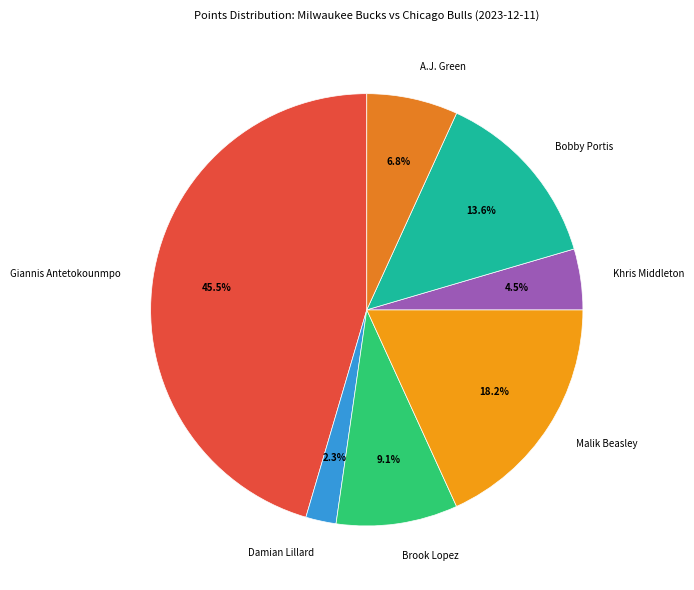

To the nearest percent, what percentage of the pie is Bobby Portis?

14%